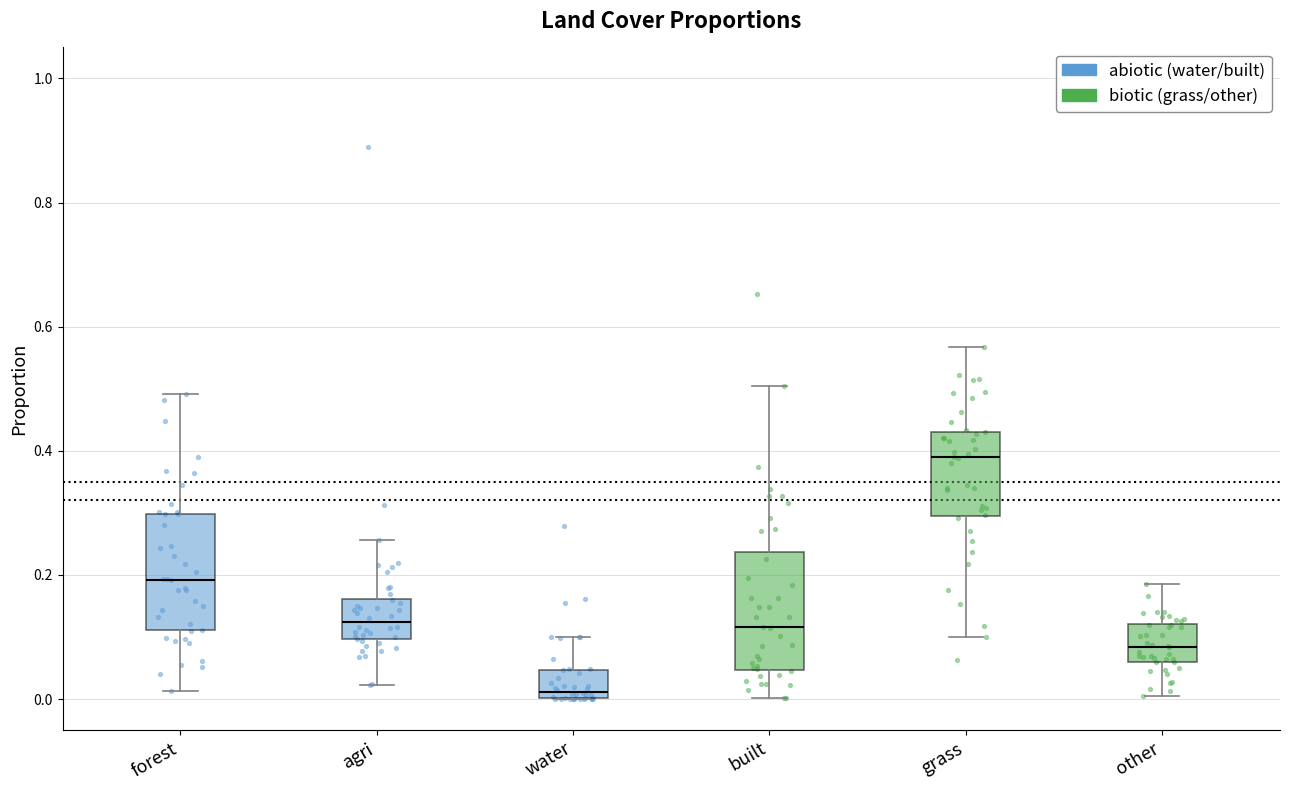

Where does the median line of the box for other sit on the y-axis? The values are not printed on the chart, so give them approximately, as read against the axis.

0.08